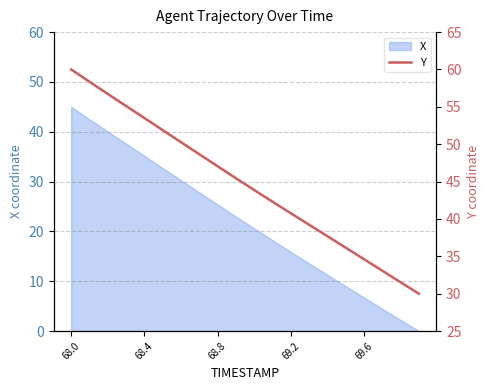

True or false: X has a value of 10.4 at 69.6.

False